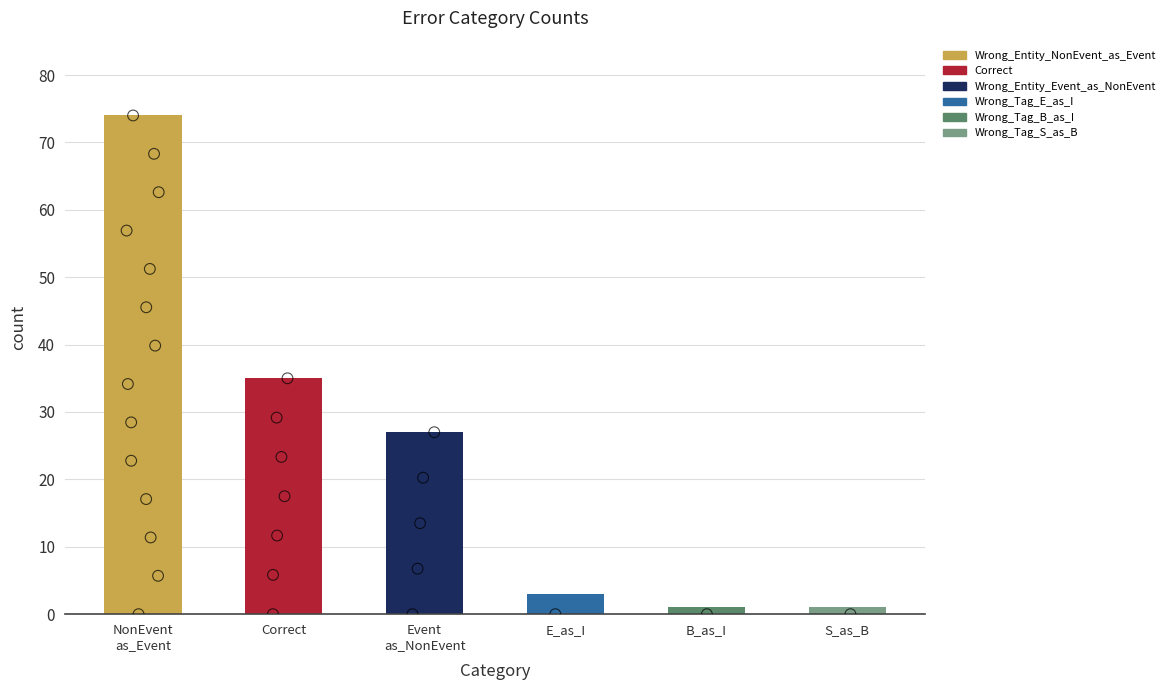

What is the ratio of the value at Correct to the value at Event
as_NonEvent?

1.3